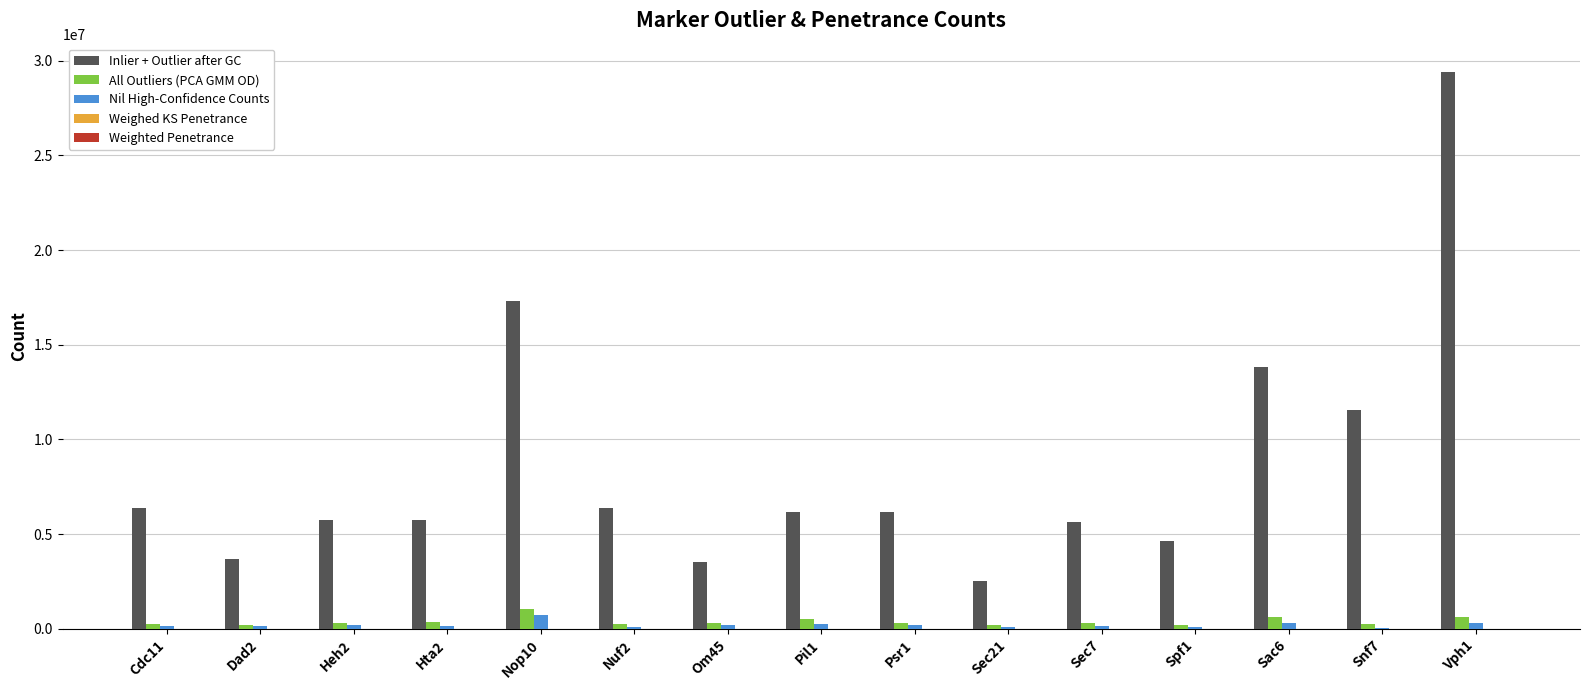

What is the sum of all Inlier + Outlier after GC values?

128789552